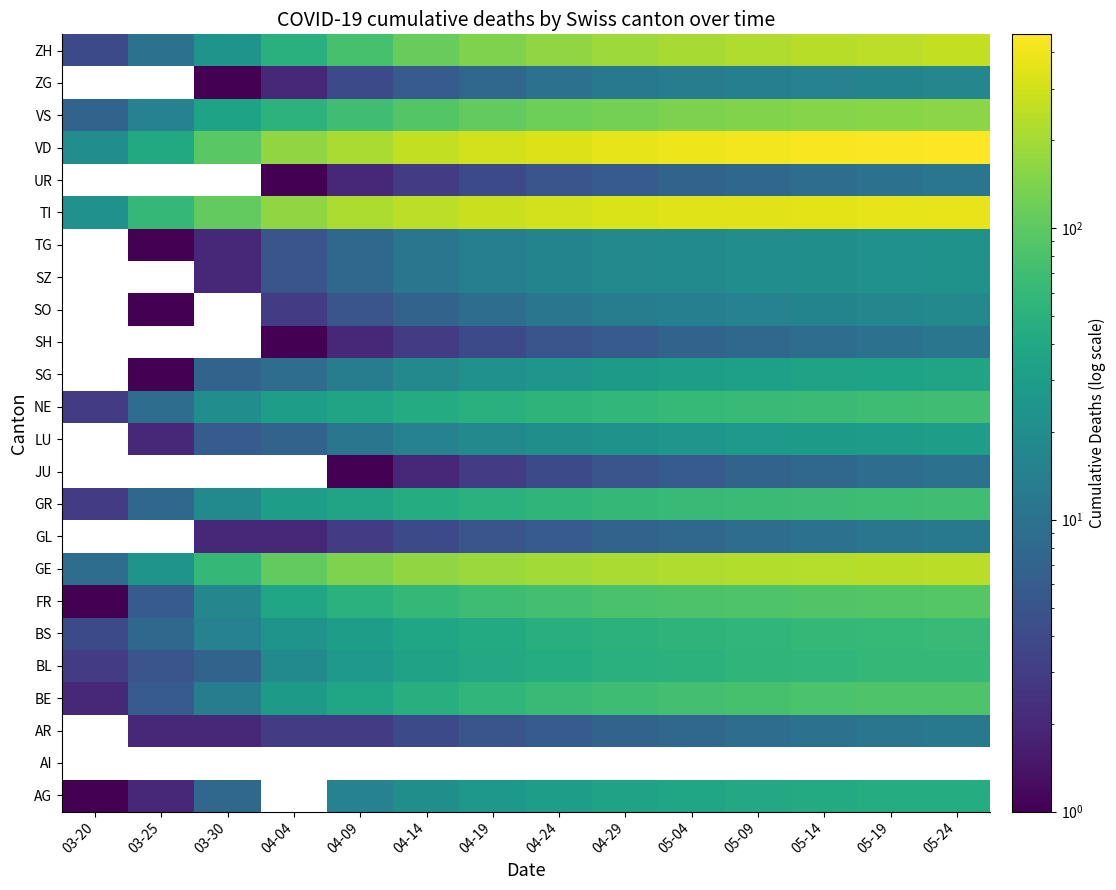

True or false: ZH has a value of 92.1 at 04-29.

False